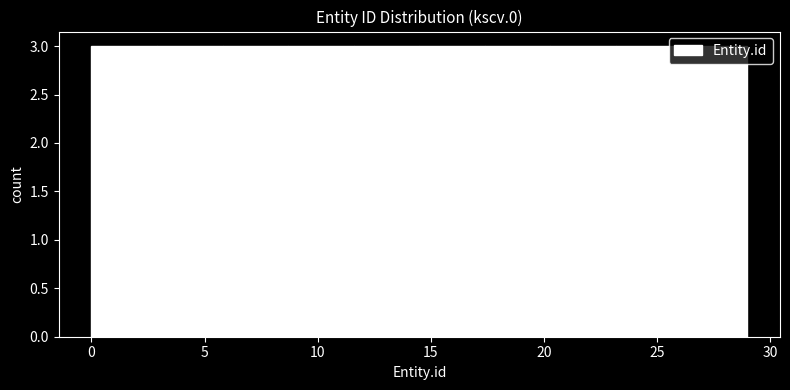

Reading left to right, list every bar in this chart as the range it spans on the x-axis followed by its height. Neither the bar edges nor the heights are printed on the chart, so give them approximately, as read against the axes.

0.0 to 2.9: 3
2.9 to 5.8: 3
5.8 to 8.7: 3
8.7 to 11.6: 3
11.6 to 14.5: 3
14.5 to 17.4: 3
17.4 to 20.3: 3
20.3 to 23.2: 3
23.2 to 26.1: 3
26.1 to 29.0: 3